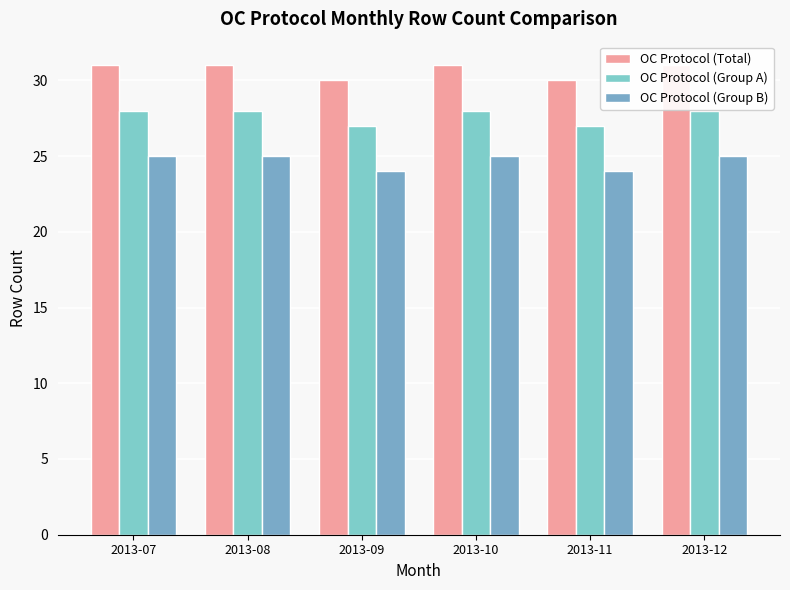

What is the difference between the maximum and minimum values in the OC Protocol (Group A) series?

1